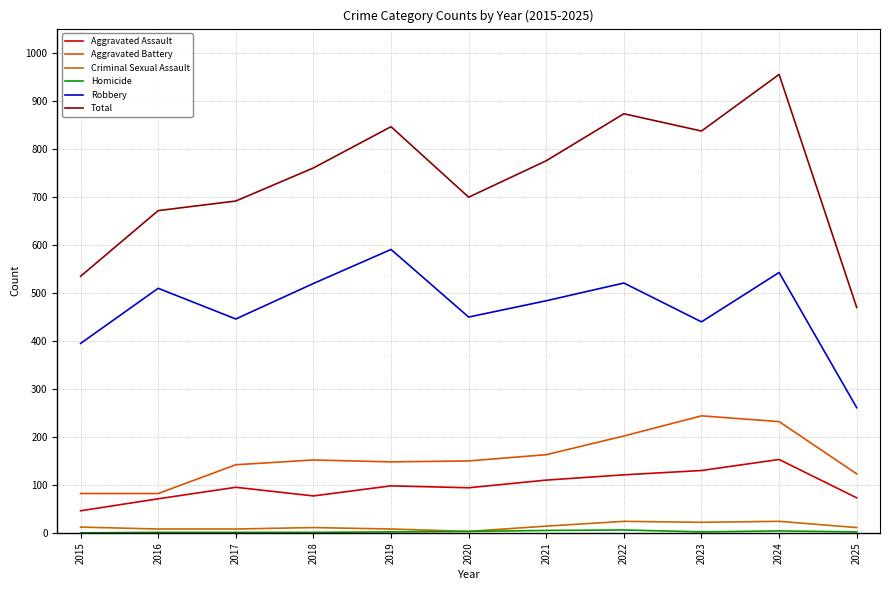

How many series are shown in this chart?

6